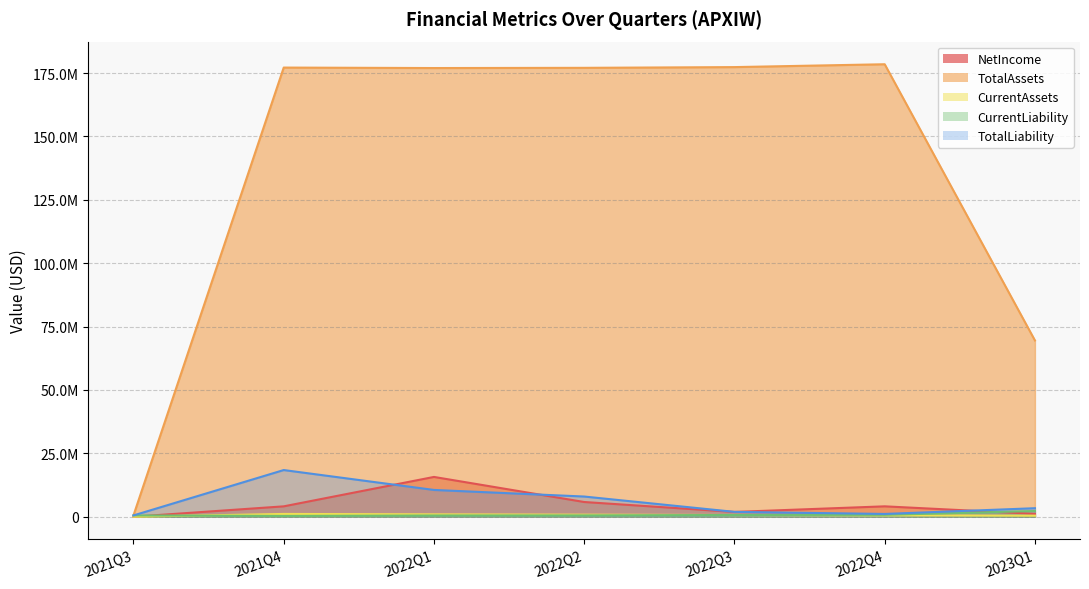

At which category does the chart reach its minimum across all series?

2021Q3